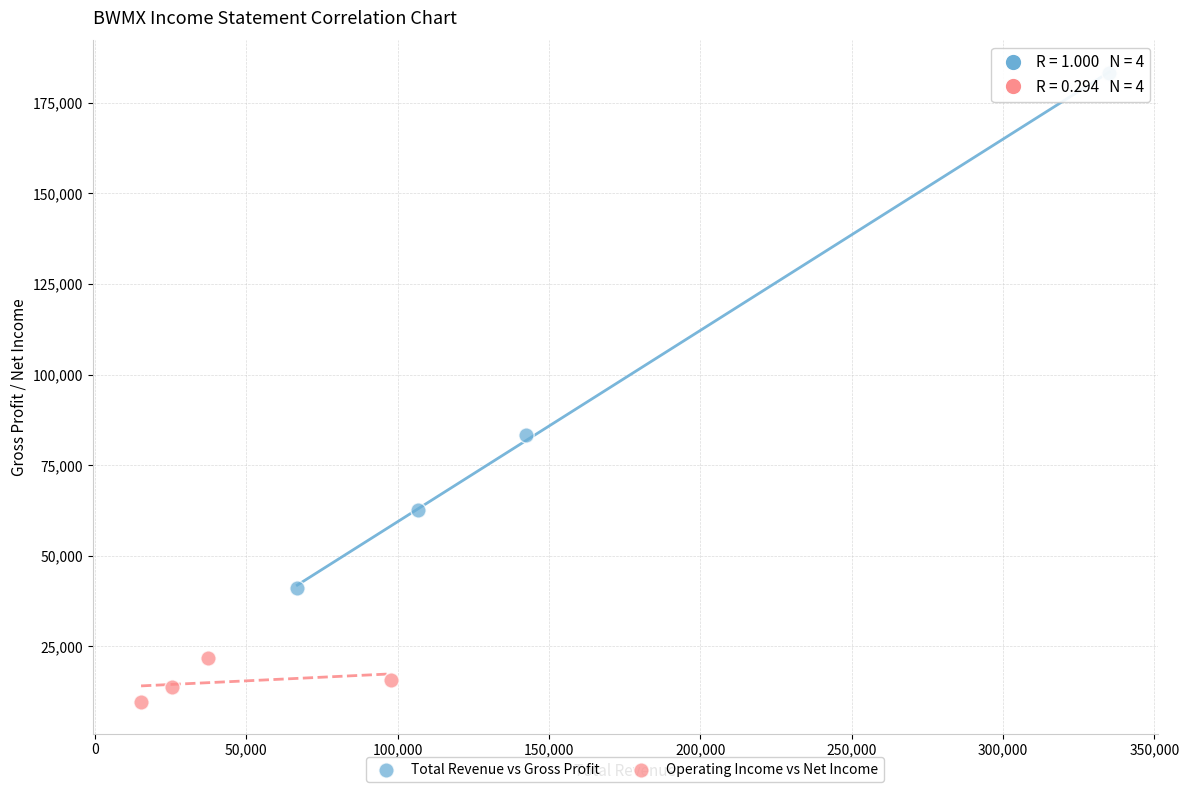

Which series reaches the minimum Y coordinate?

Operating Income vs Net Income